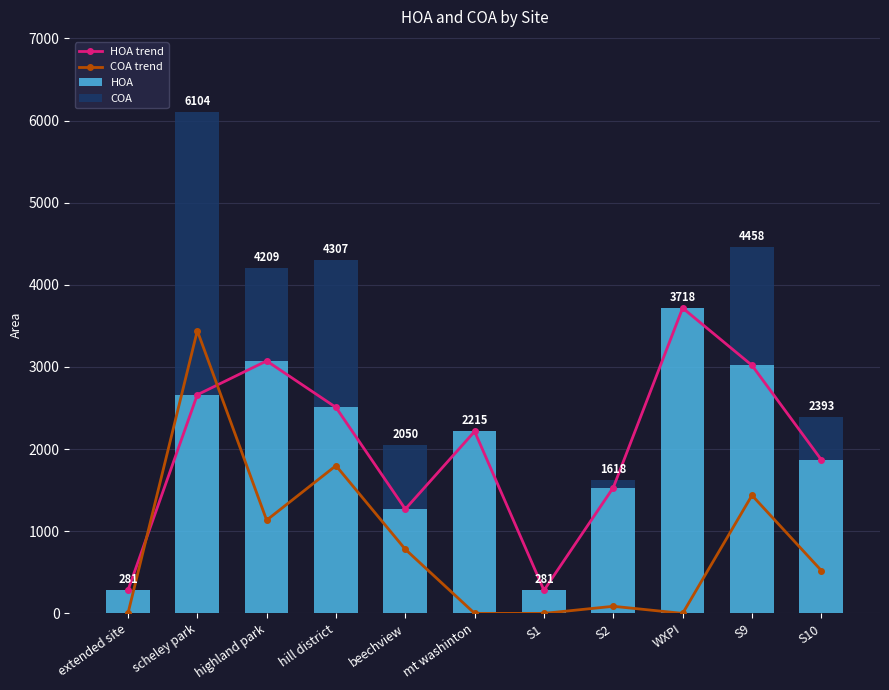

What is the difference between the maximum and minimum values in the COA series?

3442.0